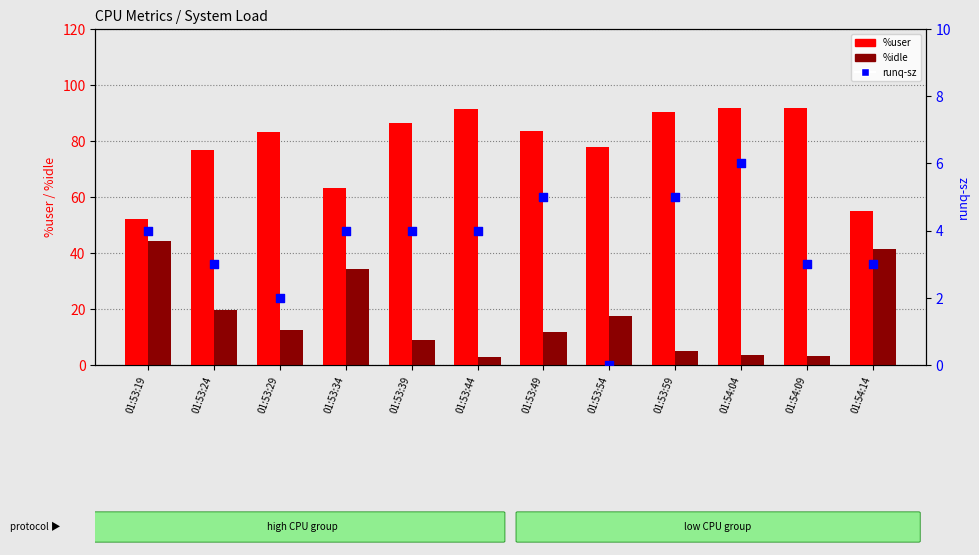

Which series has the widest spread of Y values?

%idle